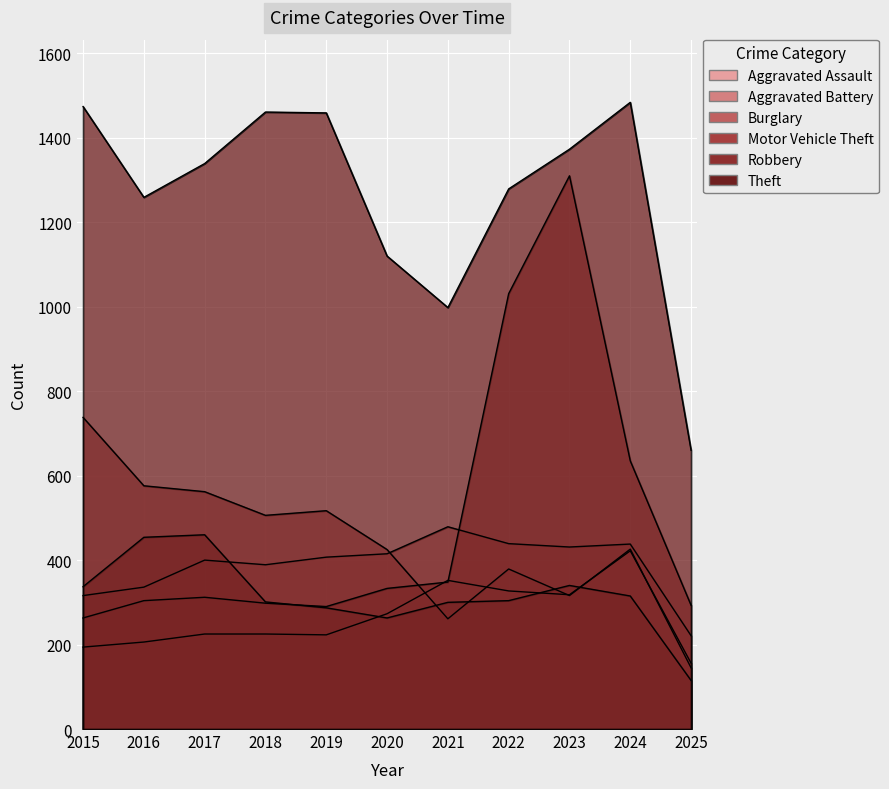

At 2023, list the series in order from largest to smallest.

Theft, Motor Vehicle Theft, Aggravated Battery, Robbery, Aggravated Assault, Burglary